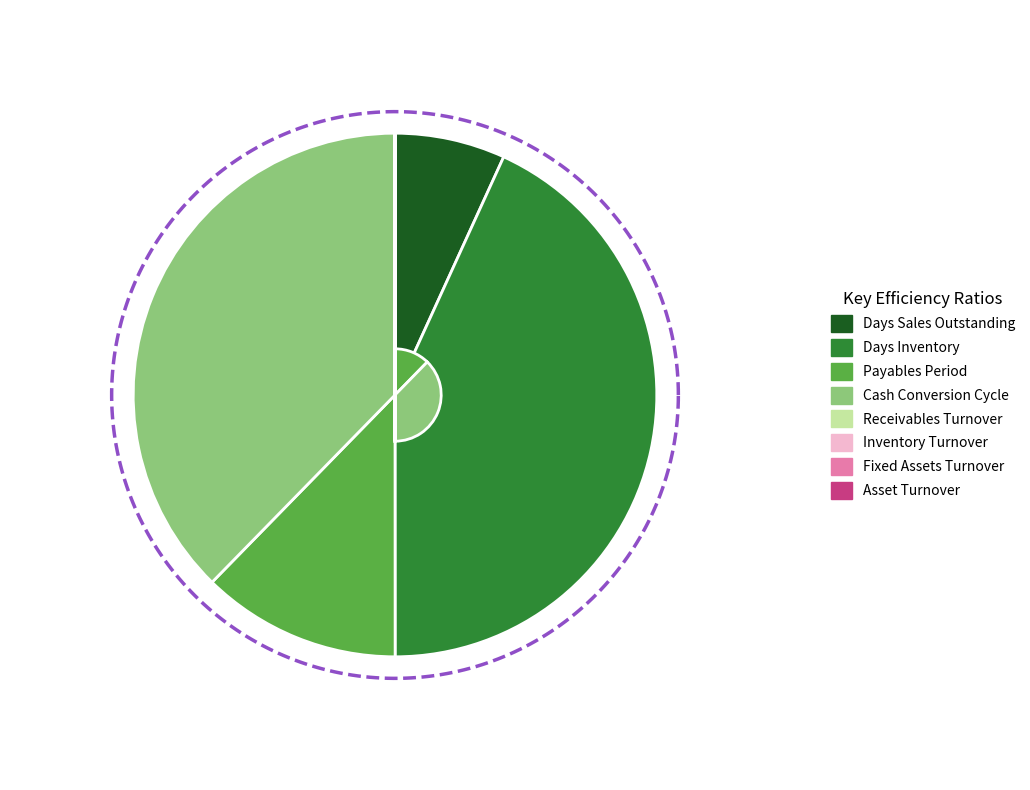

To the nearest percent, what is the difference between the largest and smallest slice percentages?

43%